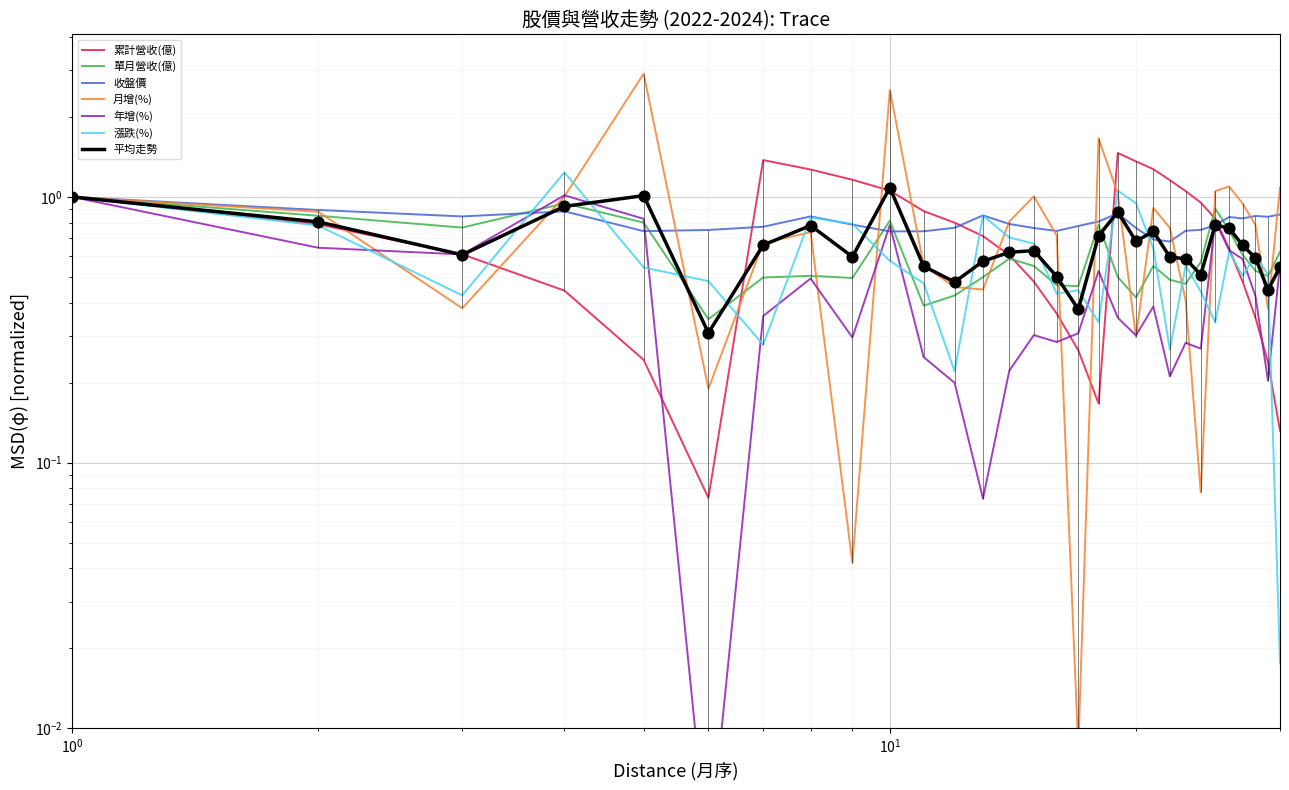

Which series has the widest spread of Y values?

月增(%)